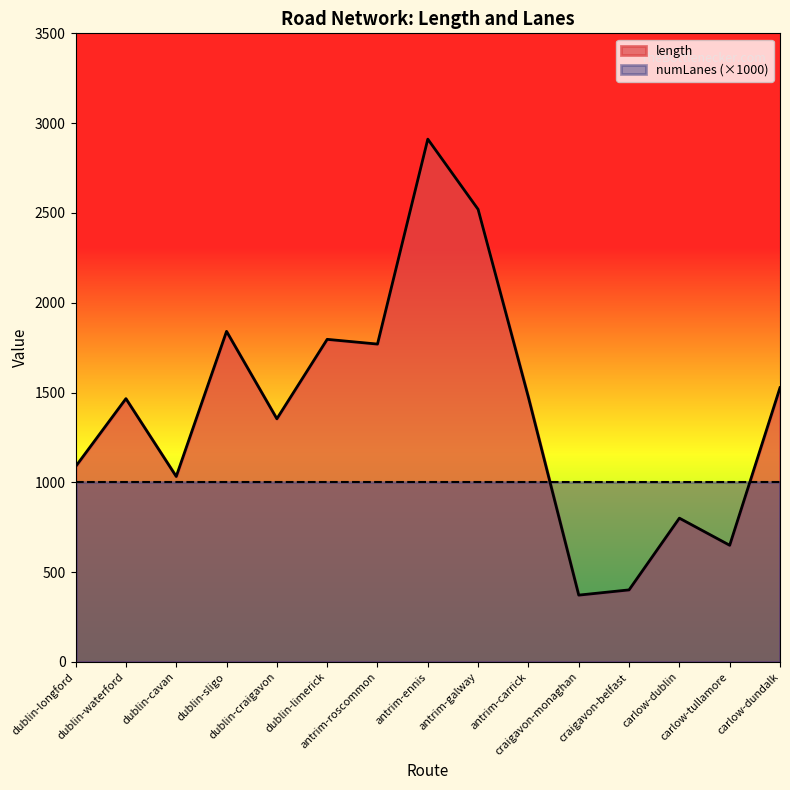

Reading right to left, what are all the values shown in this chart?

1527.0	649.8	800.8	401.4	372.3	1473.1	2519.9	2911.0	1770.0	1796.3	1354.0	1840.7	1032.8	1466.1	1088.2